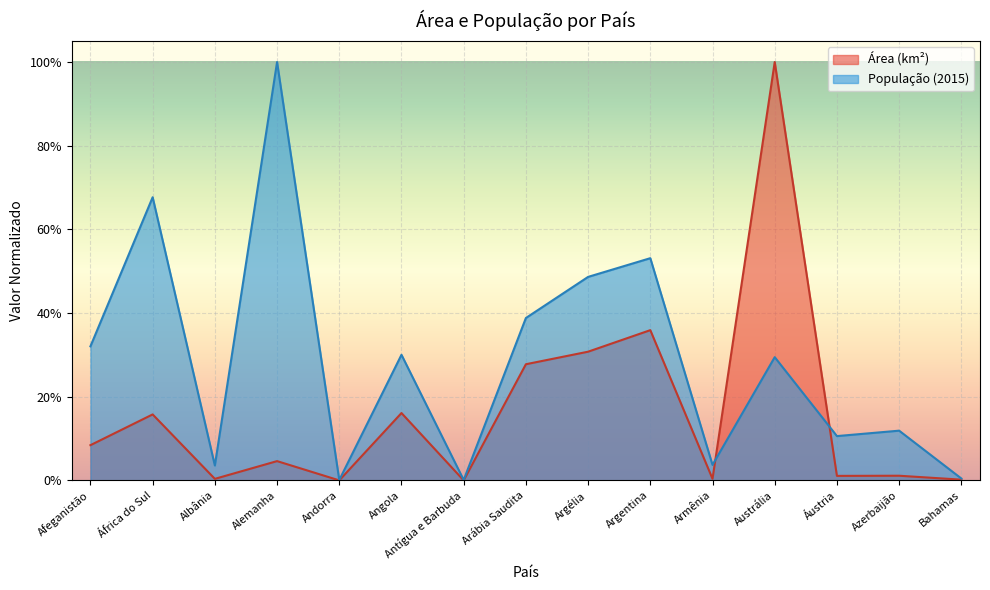

What is the highest value of the Área (km²) series?

1.0